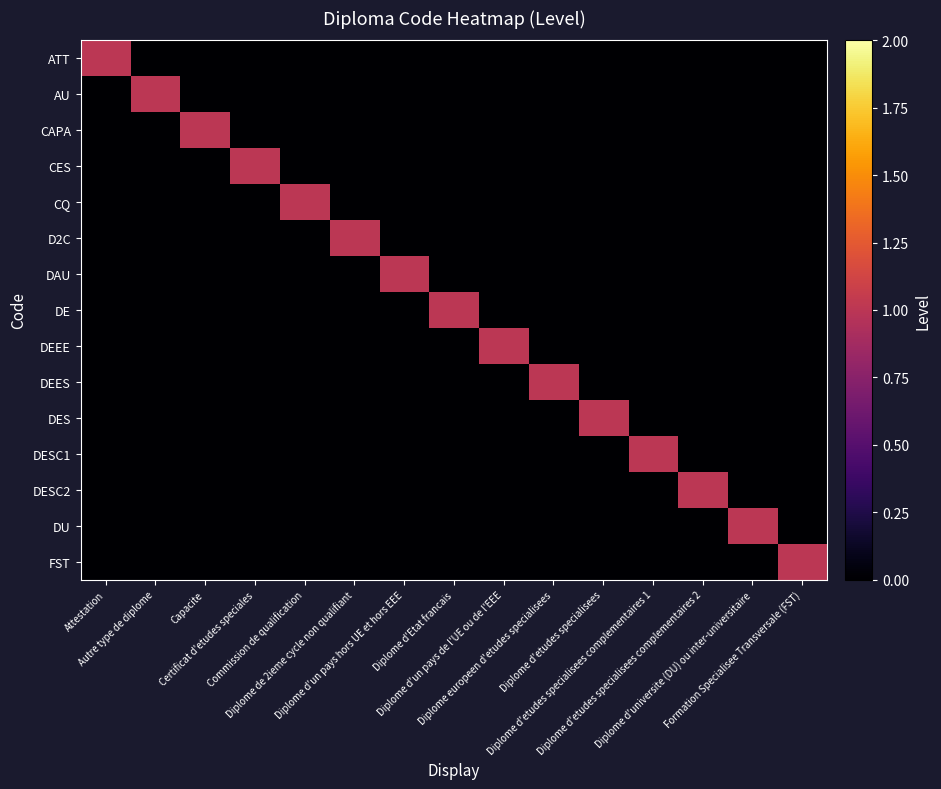

Between Capacite and Formation Specialisee Transversale (FST), which is larger?

Capacite